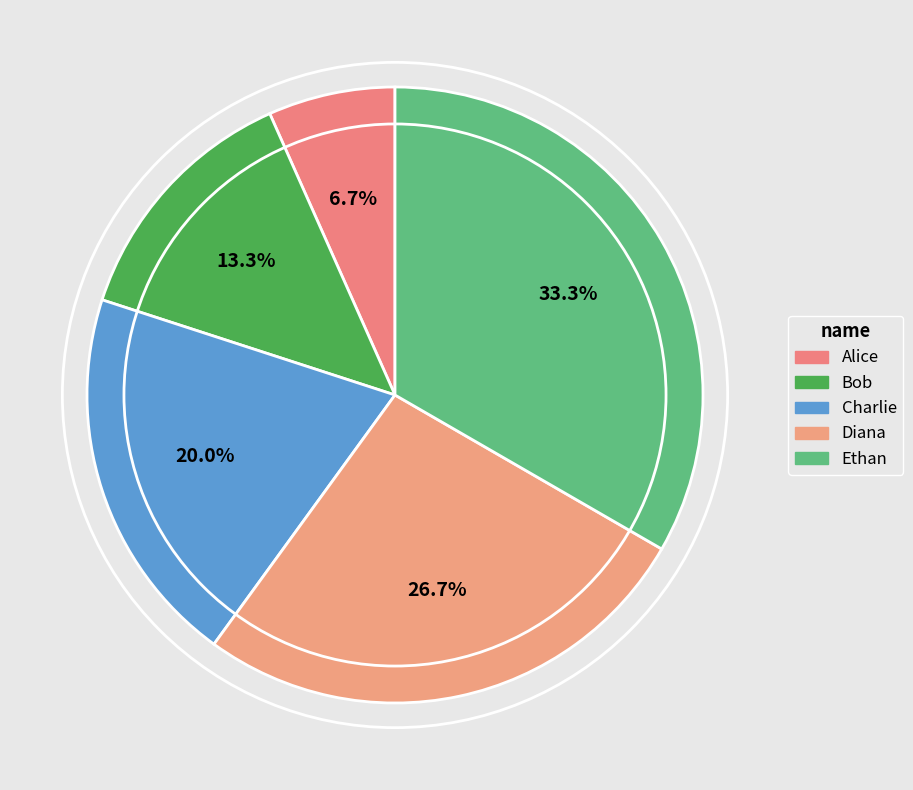

What percentage is the Diana slice, to the nearest percent?

27%